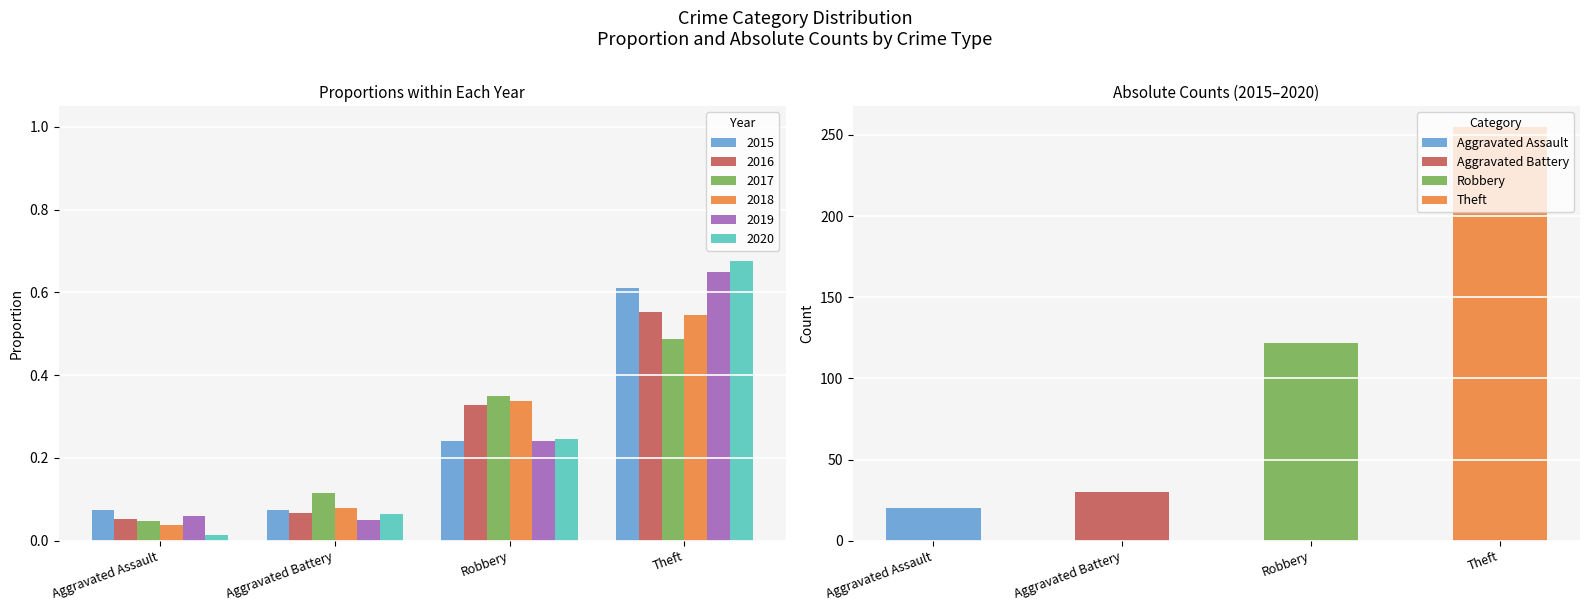

Rank the series by their maximum value, from highest to lowest.

2020, 2019, 2015, 2016, 2018, 2017